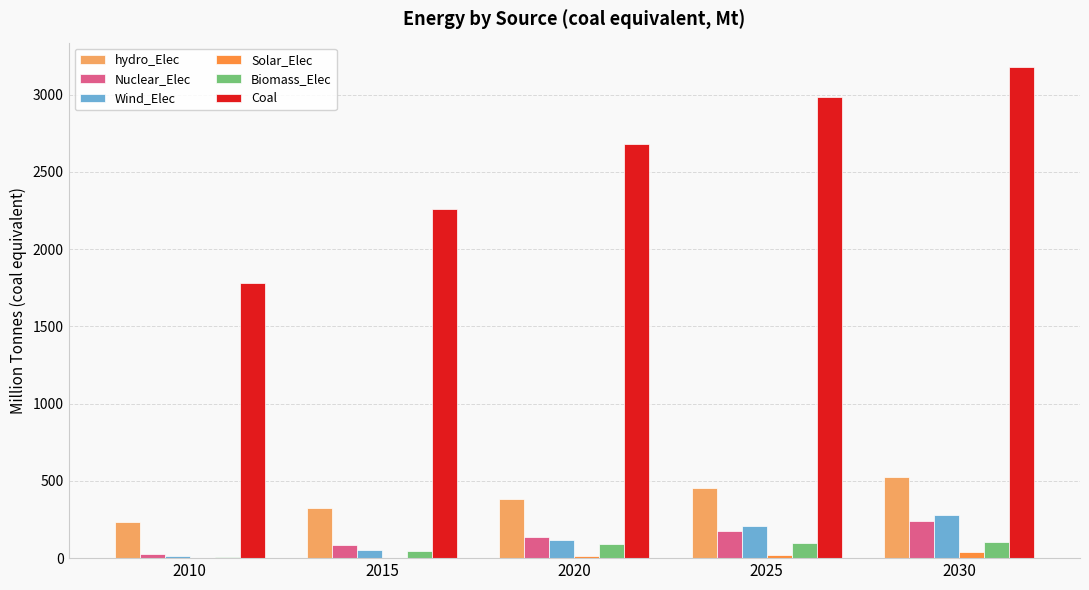

The value of hydro_Elec at 2025 is 135.7. True or false?

False